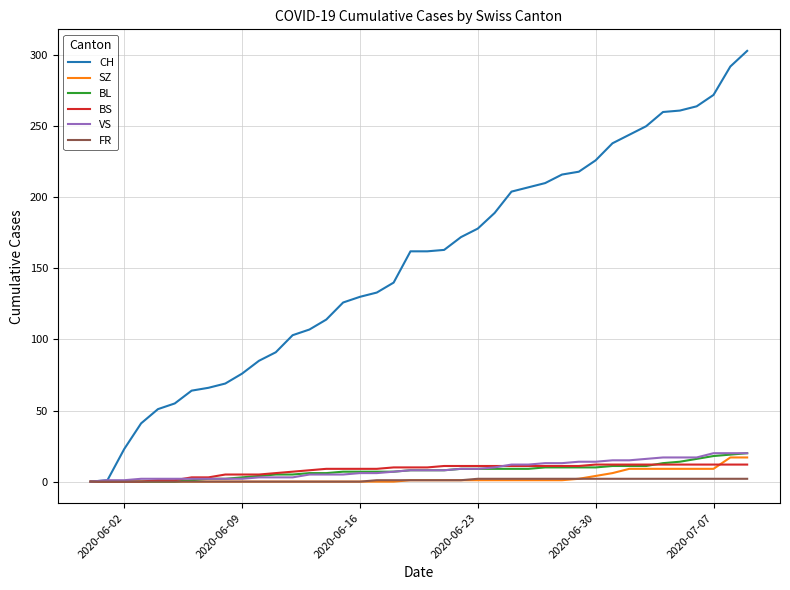

Which series has the largest total across all categories?

CH